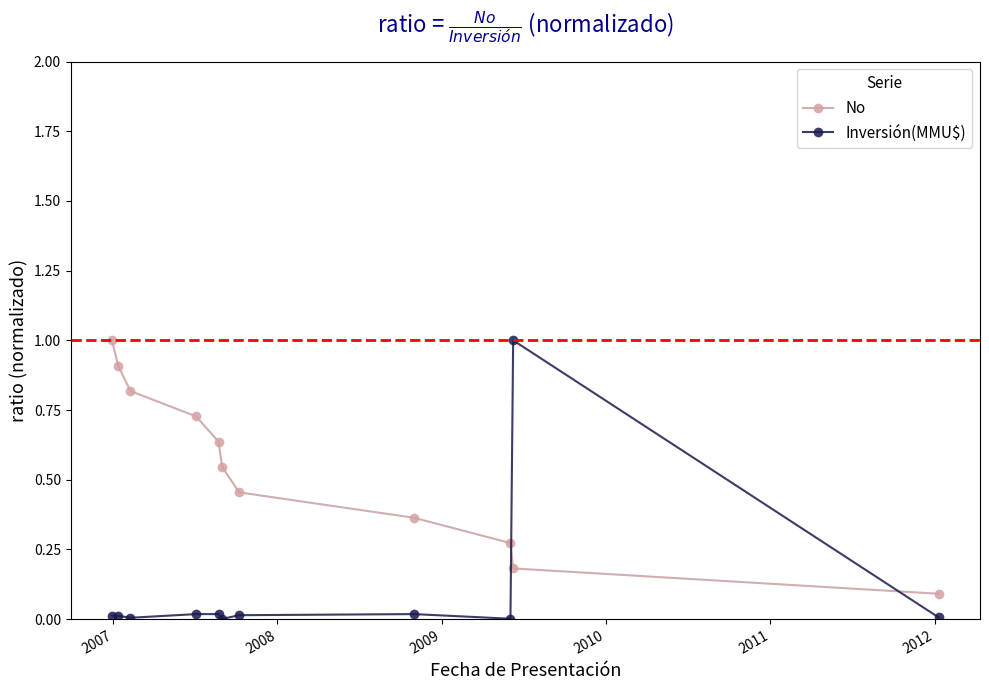

Which series has the widest spread of values?

Inversión(MMU$)